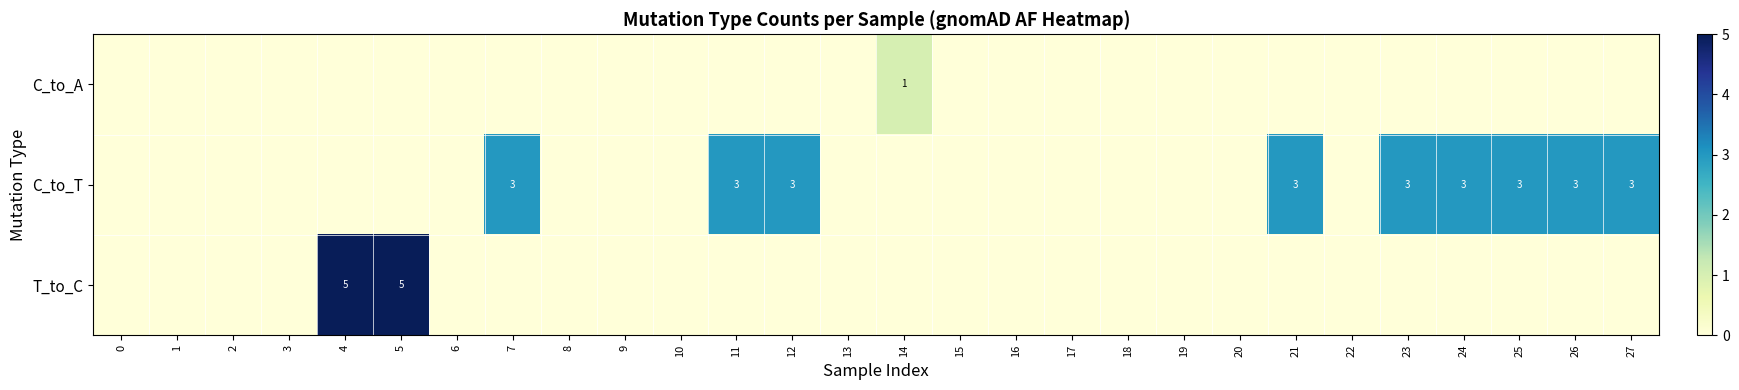

Which series has the largest range (max minus min)?

T_to_C